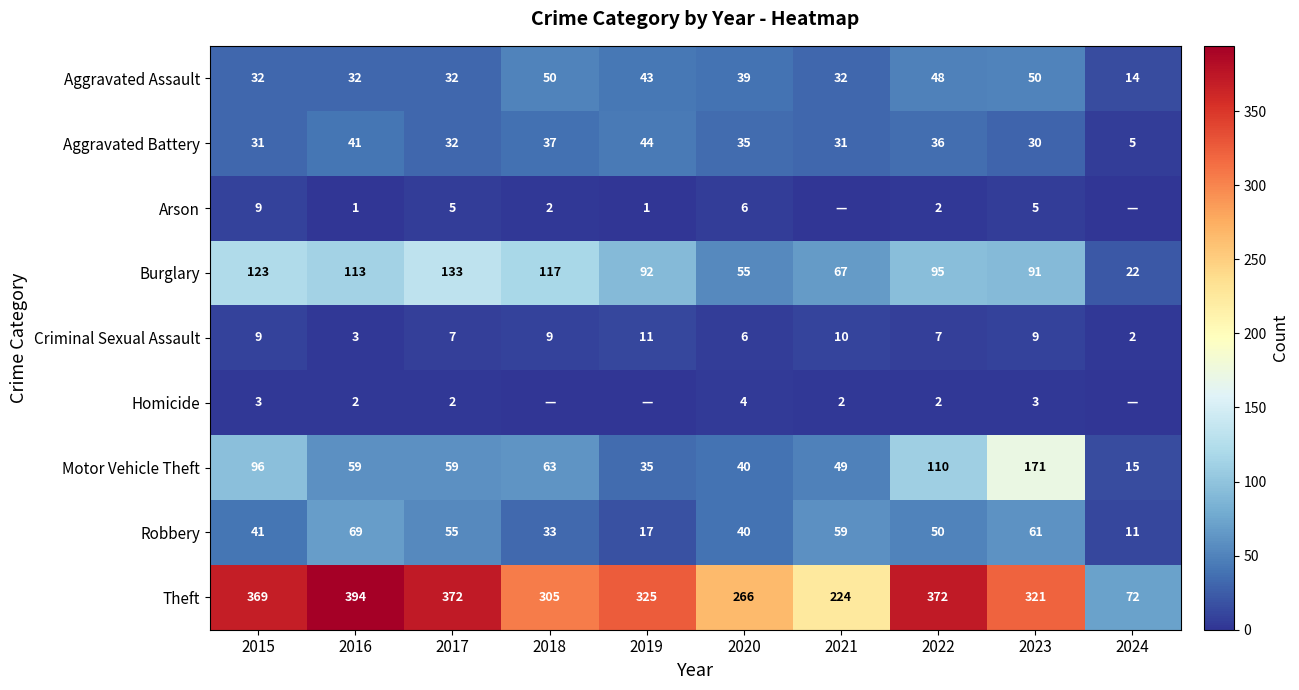

How many distinct data groups are displayed?

9